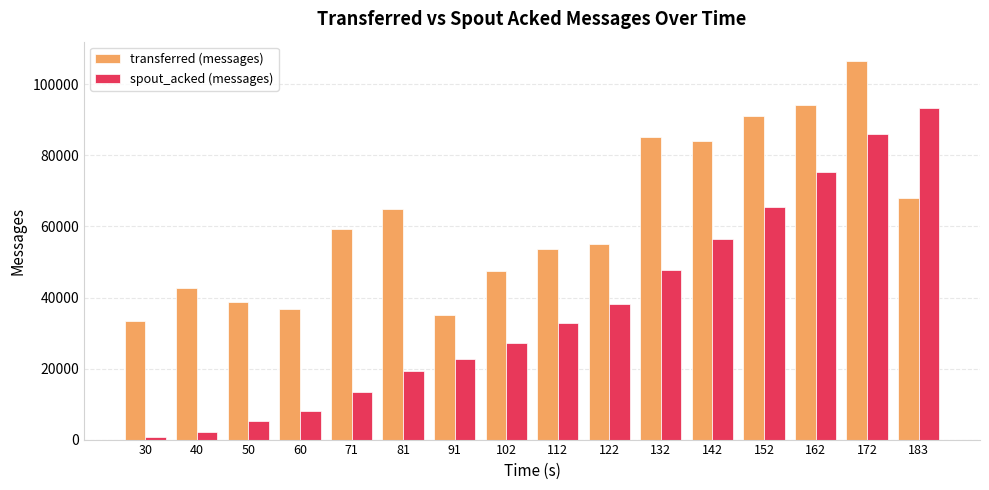

Reading left to right, extract all data points from this chart.

transferred (messages): 30=33380	40=42780	50=38600	60=36840	71=59340	81=64860	91=34980	102=47380	112=53560	122=54960	132=85260	142=84160	152=91080	162=94260	172=106700	183=68020
spout_acked (messages): 30=620	40=2200	50=5300	60=7960	71=13400	81=19440	91=22800	102=27120	112=32800	122=38280	132=47660	142=56540	152=65540	162=75200	172=85980	183=93220